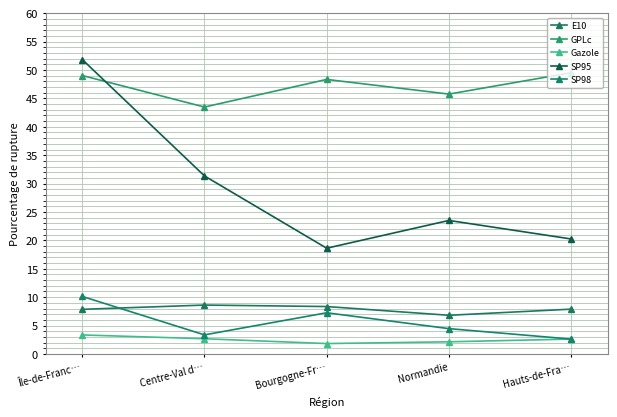

At which category does SP98 reach its first local valley?

Centre-Val d…